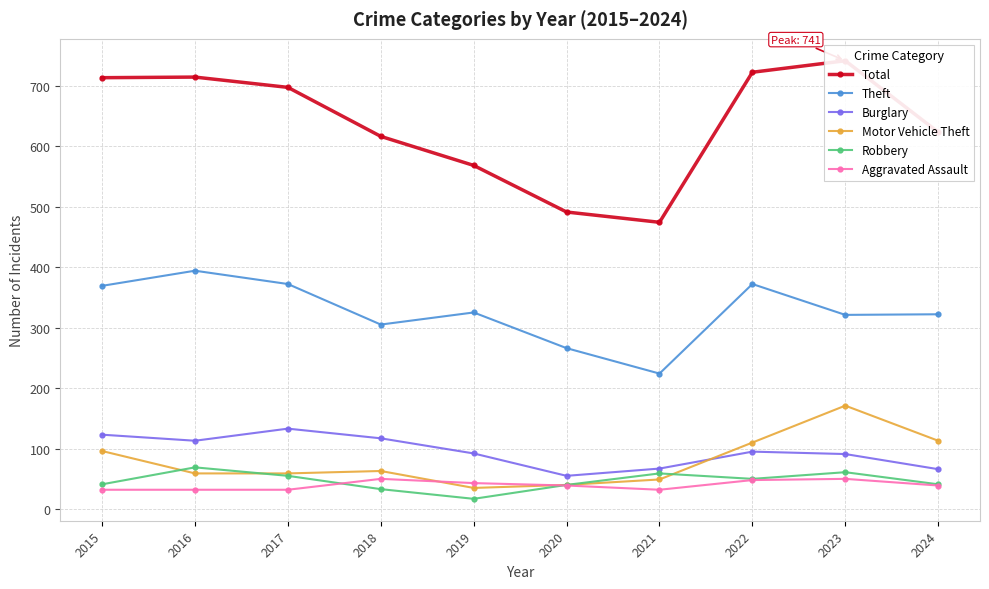

List the series in order of their peak value, highest first.

Total, Theft, Motor Vehicle Theft, Burglary, Robbery, Aggravated Assault